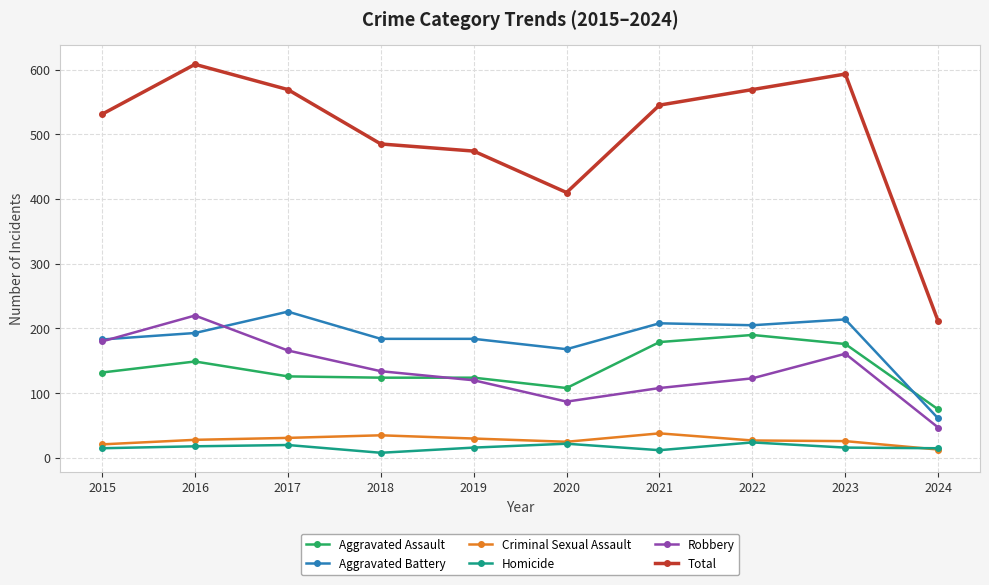

Which series changed the most between 2016 and 2020?

Total